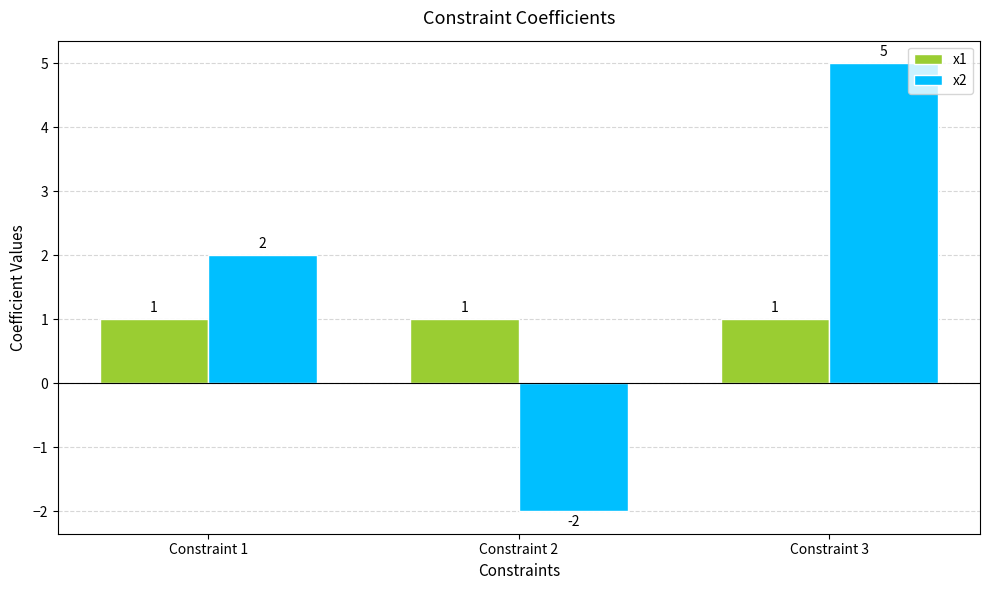

Rank the series by their average value, from lowest to highest.

x1, x2